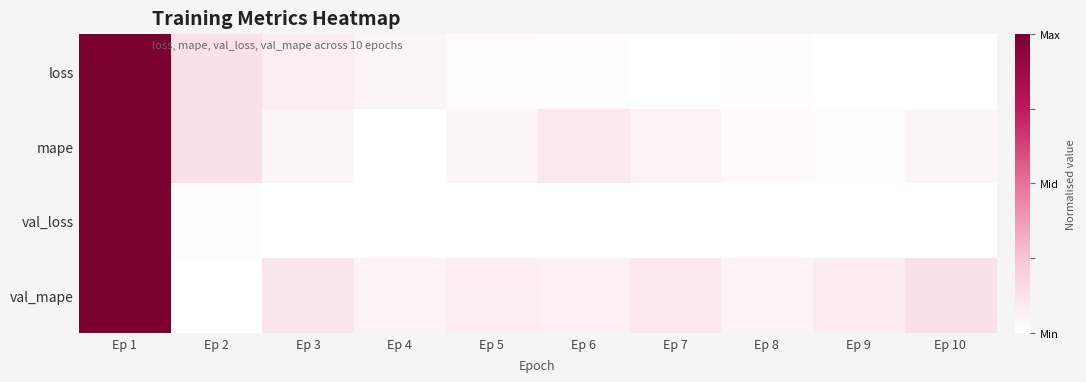

How many data points does each series have?

10